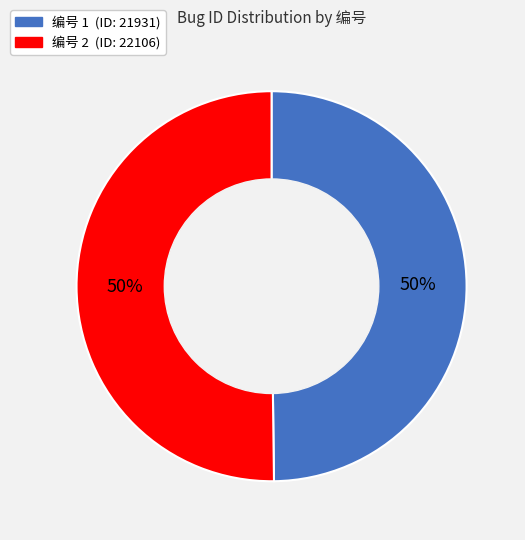

What is the ratio of the value at 编号 2 (ID: 22106) to the value at 编号 1 (ID: 21931)?

1.0